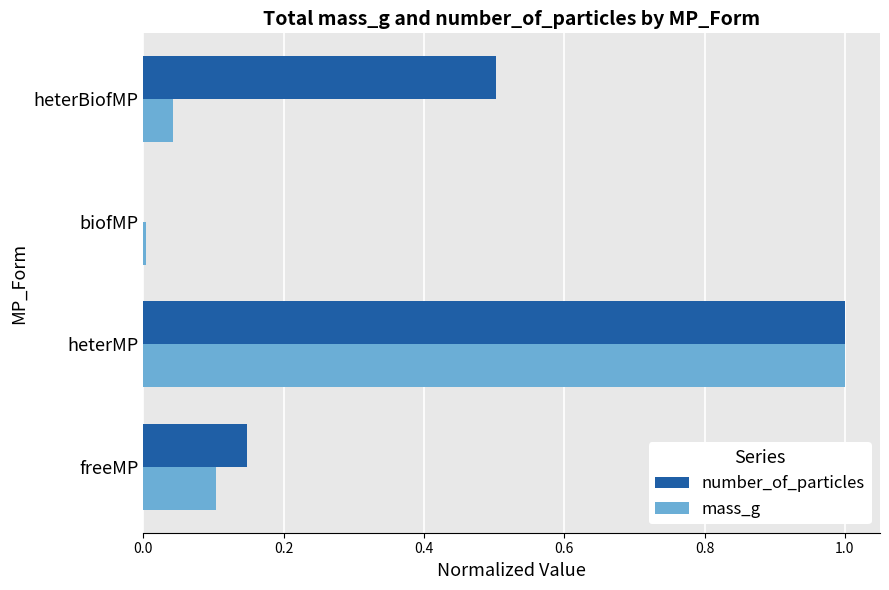

Which series has the largest total across all categories?

number_of_particles